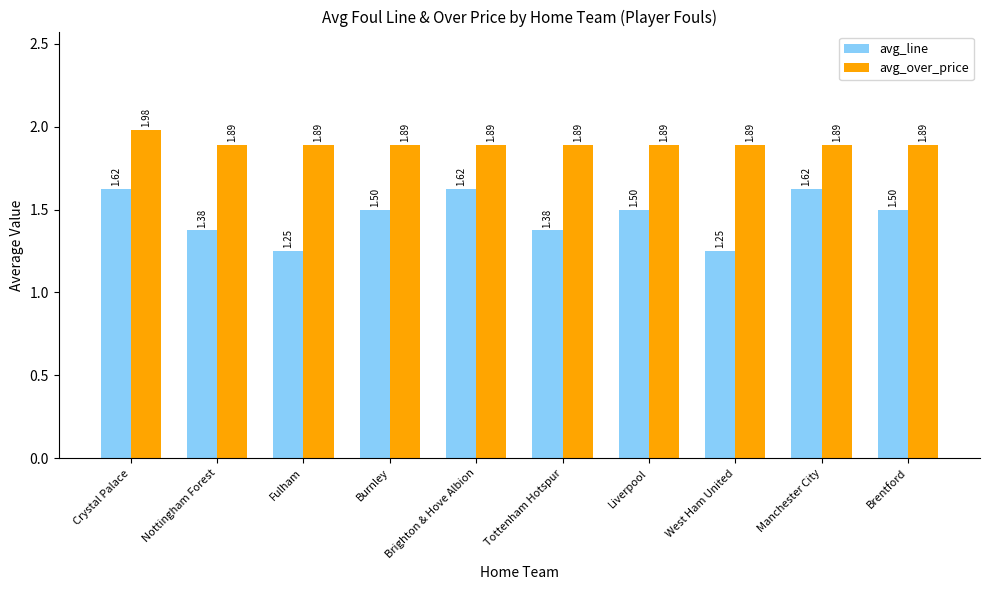

At Brighton & Hove Albion, list the series in order from smallest to largest.

avg_line, avg_over_price